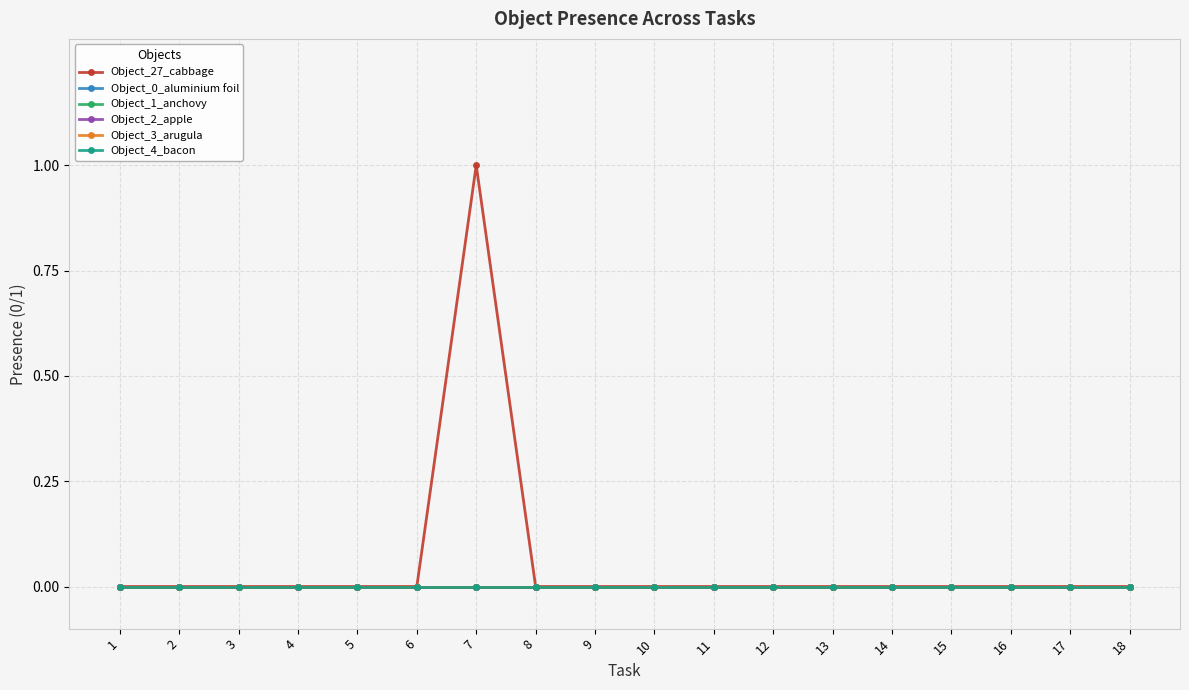

How many categories are shown in the chart?

18